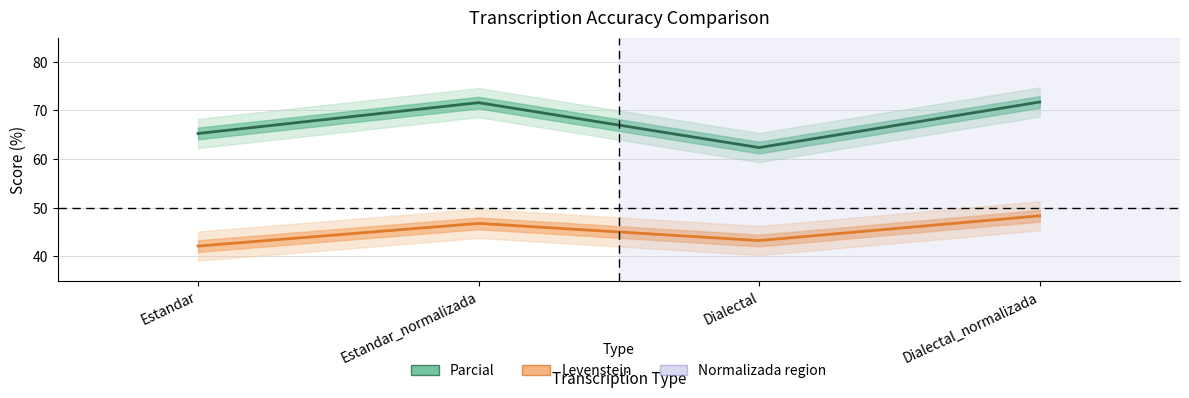

What is the label of the 3rd point from the left?

Dialectal